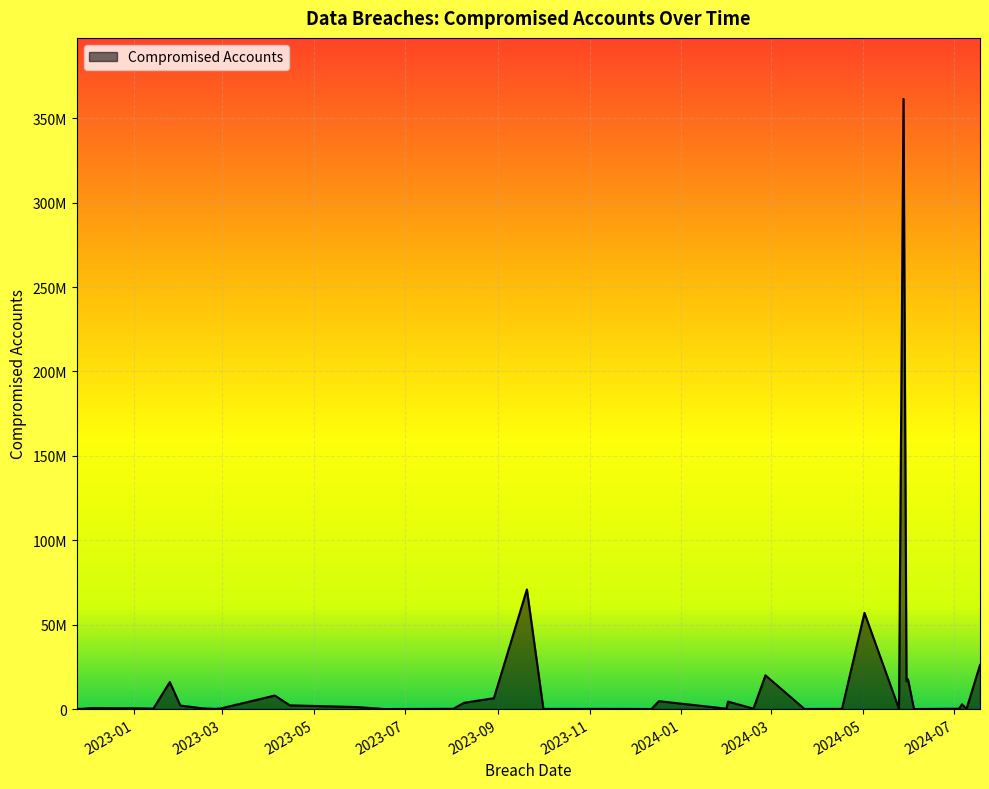

At which category does the chart reach its peak across all series?

2024-05-28